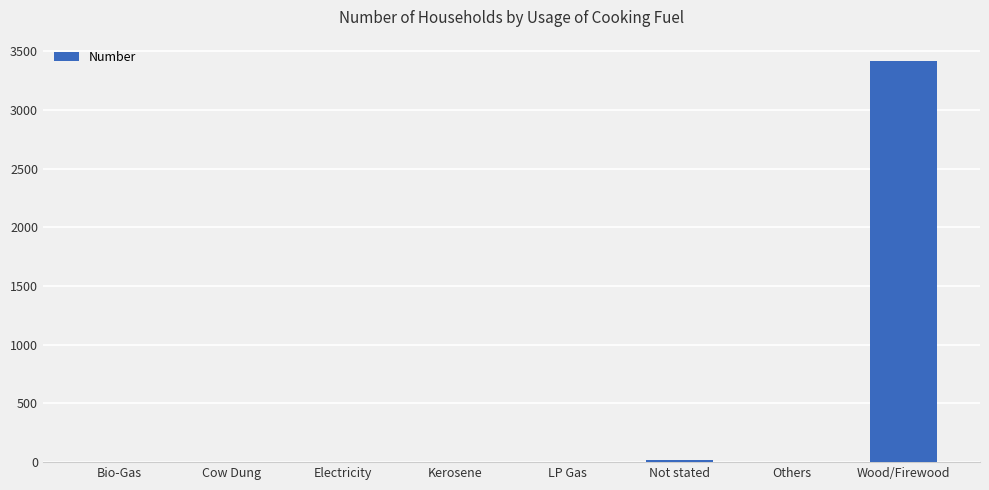

At which category does the chart reach its peak across all series?

Wood/Firewood